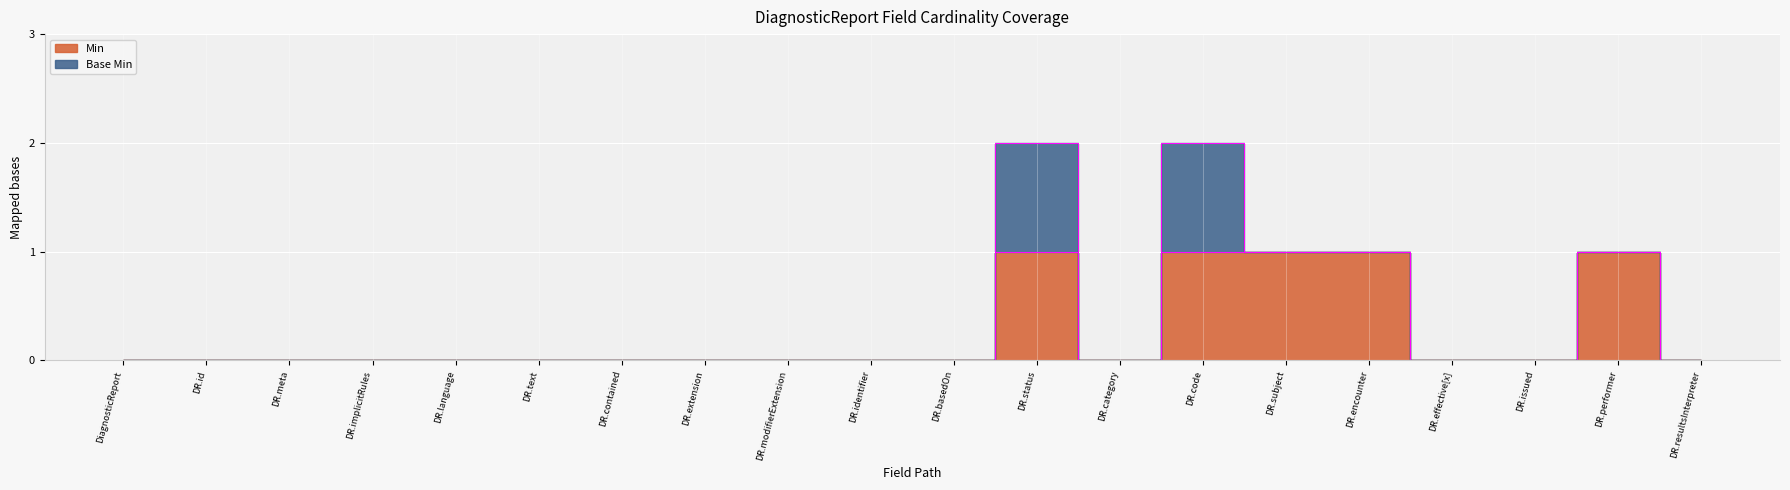

What is the value of the 12th point from the left?

1